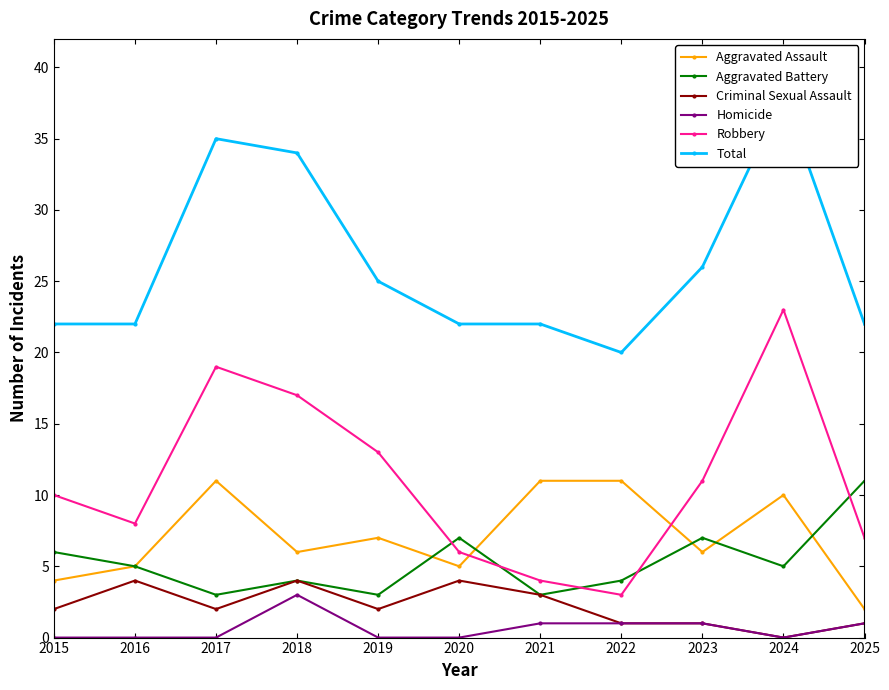

How many positive values does the Criminal Sexual Assault series have?

10